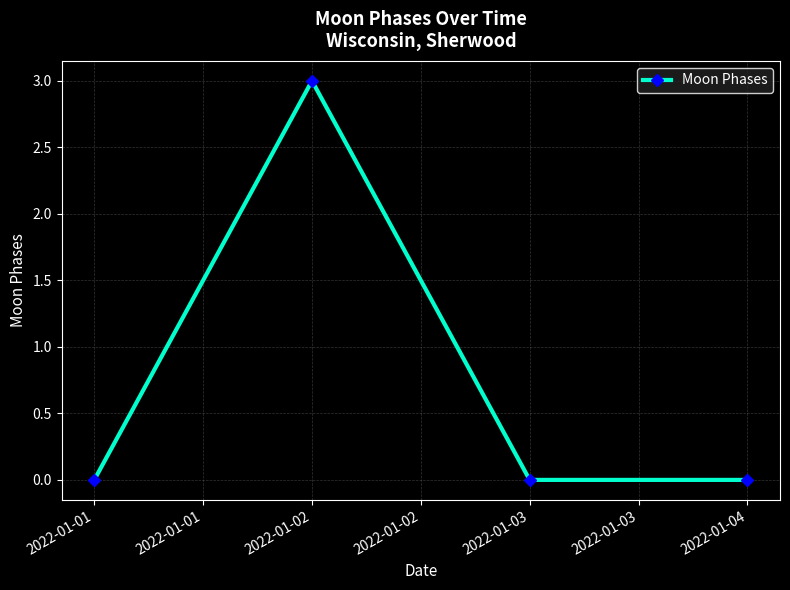

How many lines are shown in the chart?

1